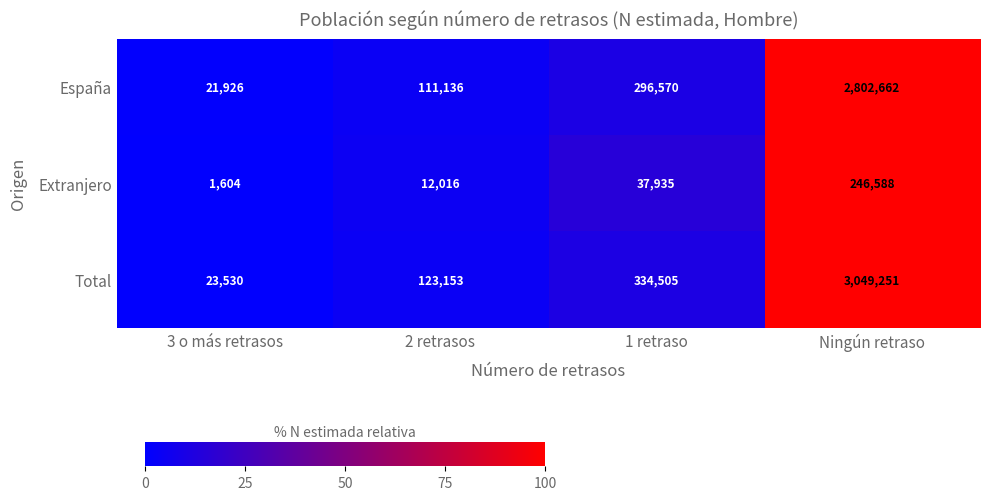

Read the Total value at Ningún retraso.

3049251